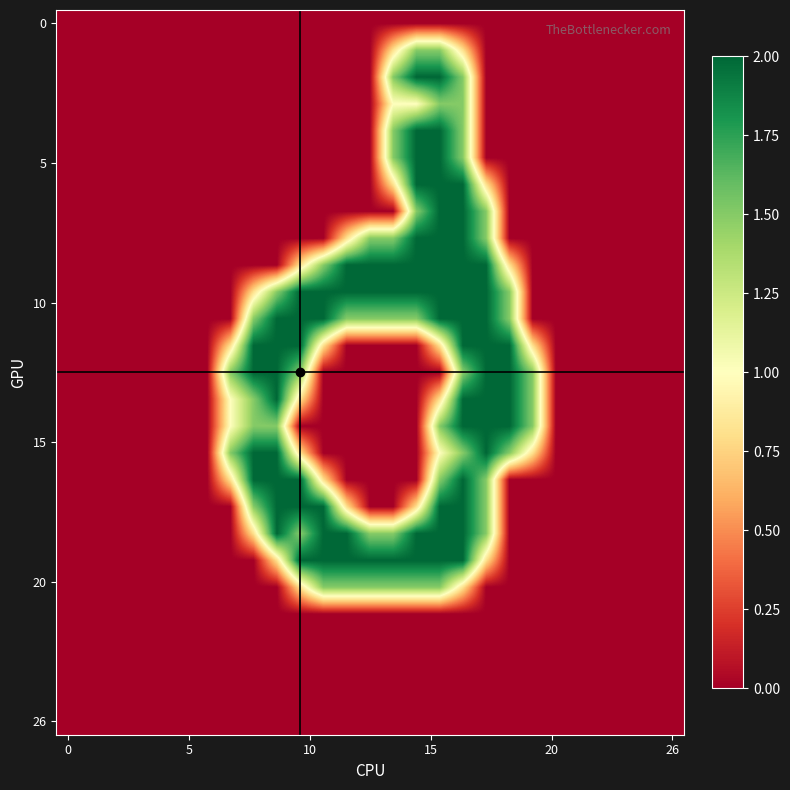

At how many categories does at least one series exceed 1?

14